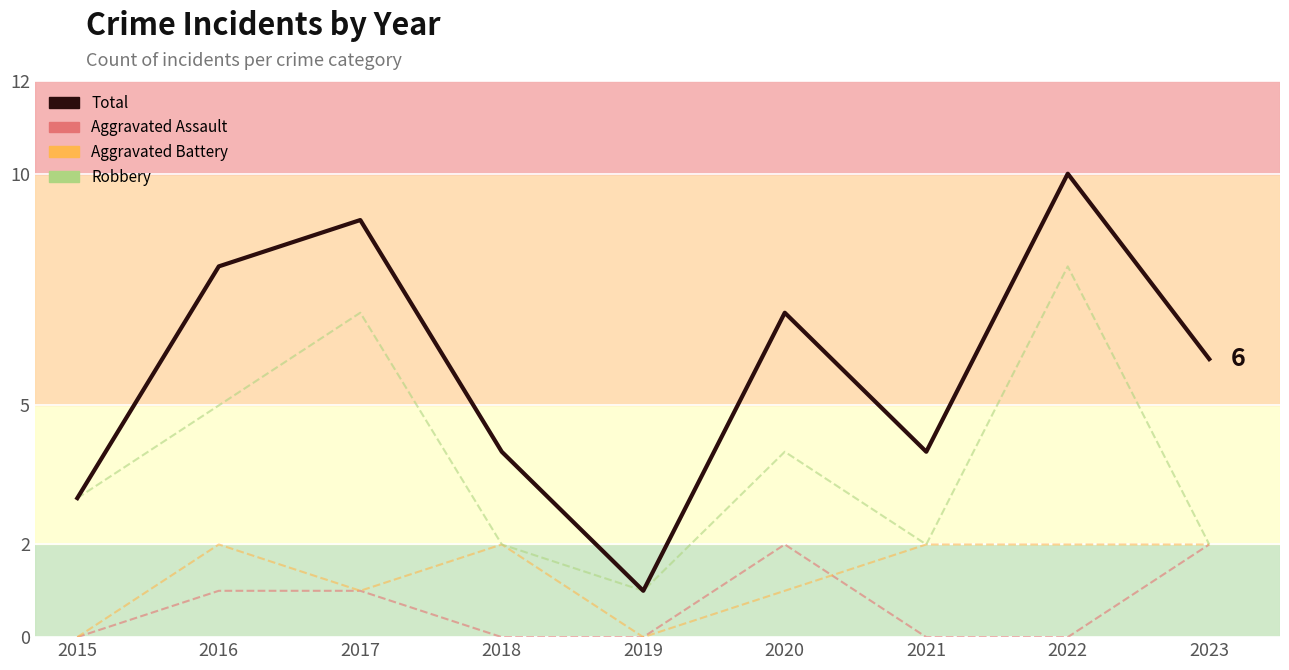

What is the change in value from 2020 to 2023?

-1